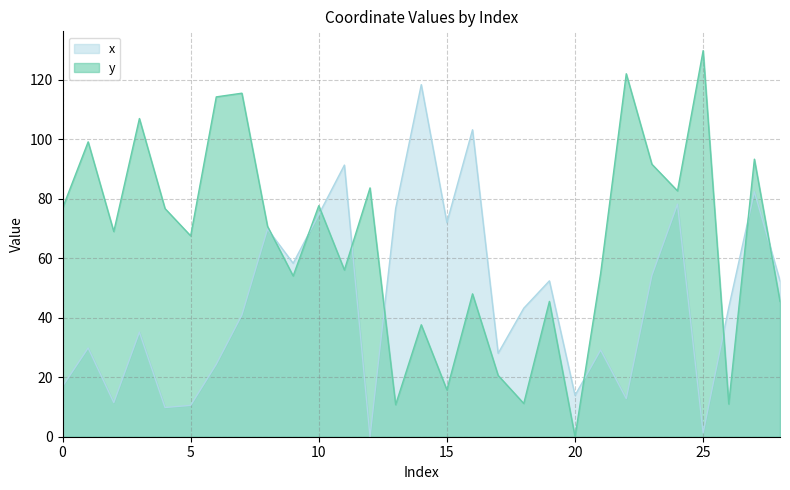

Which series has the largest total across all categories?

y